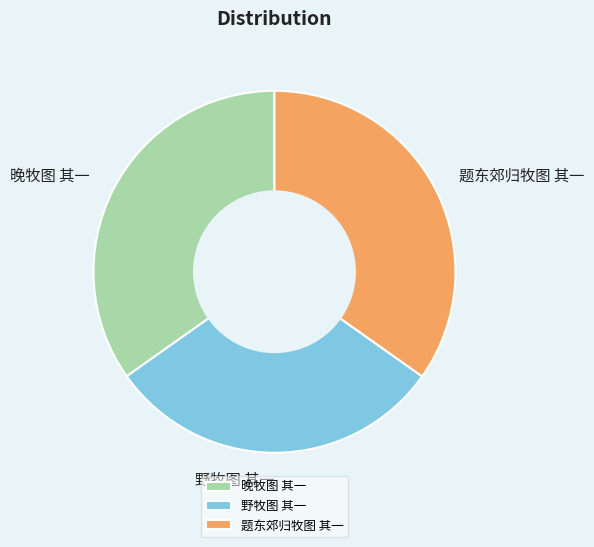

How many slices are in this pie chart?

3